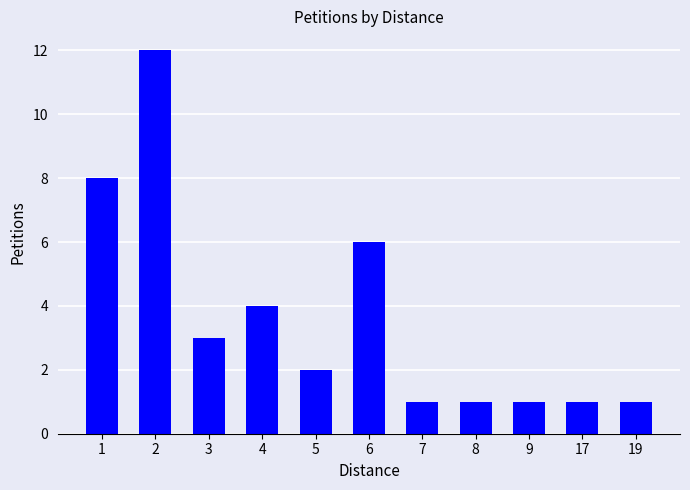

What is the difference between the maximum and minimum values?

11